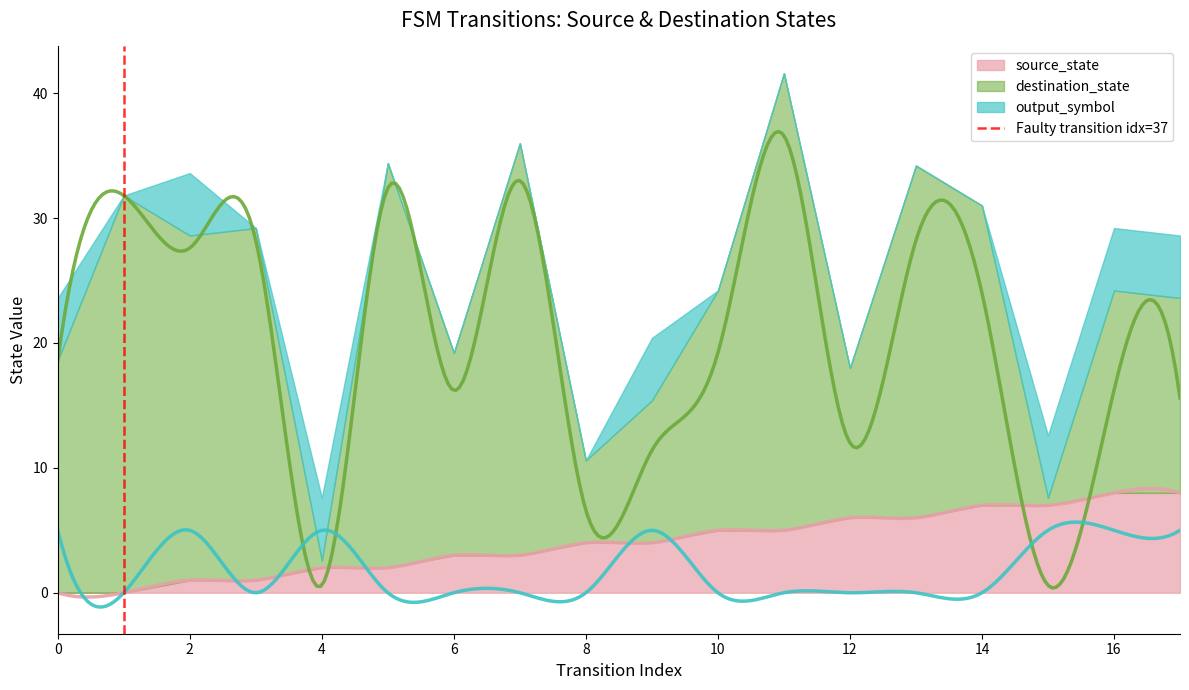

True or false: the data shows 1 at 2.

False